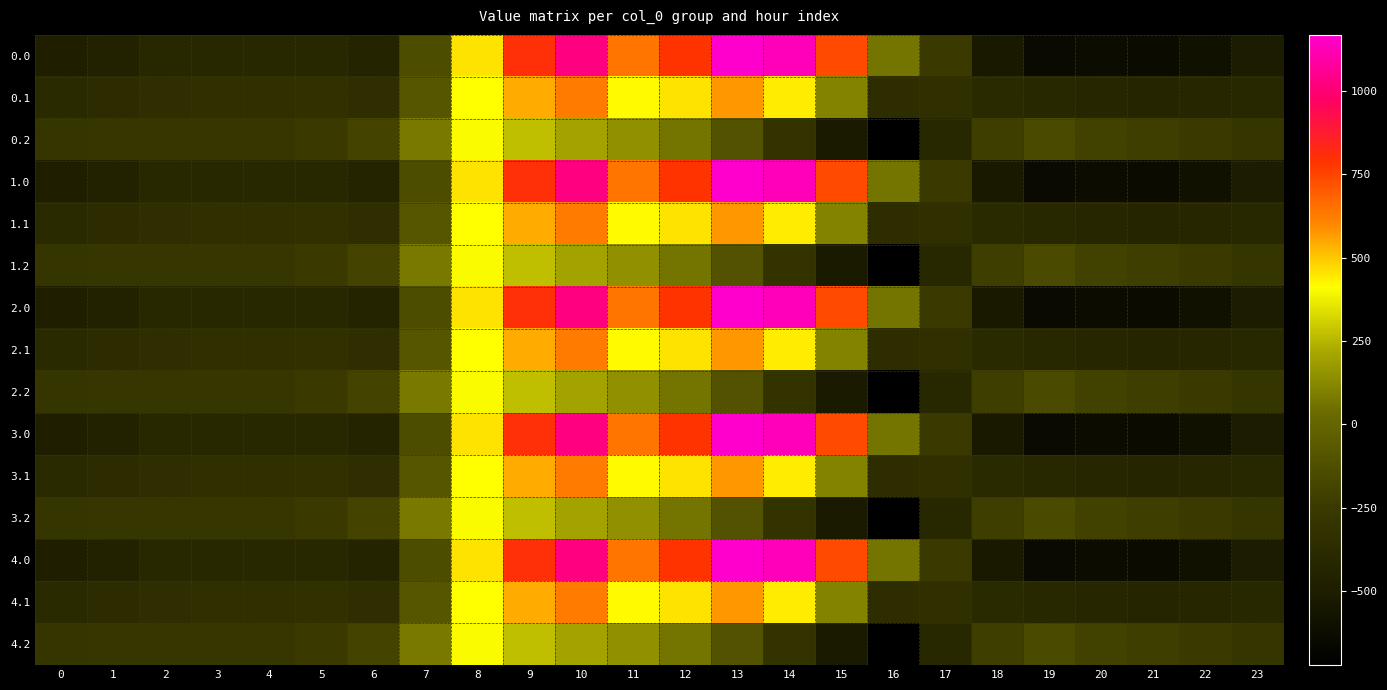

Count the number of data series in this chart.

15